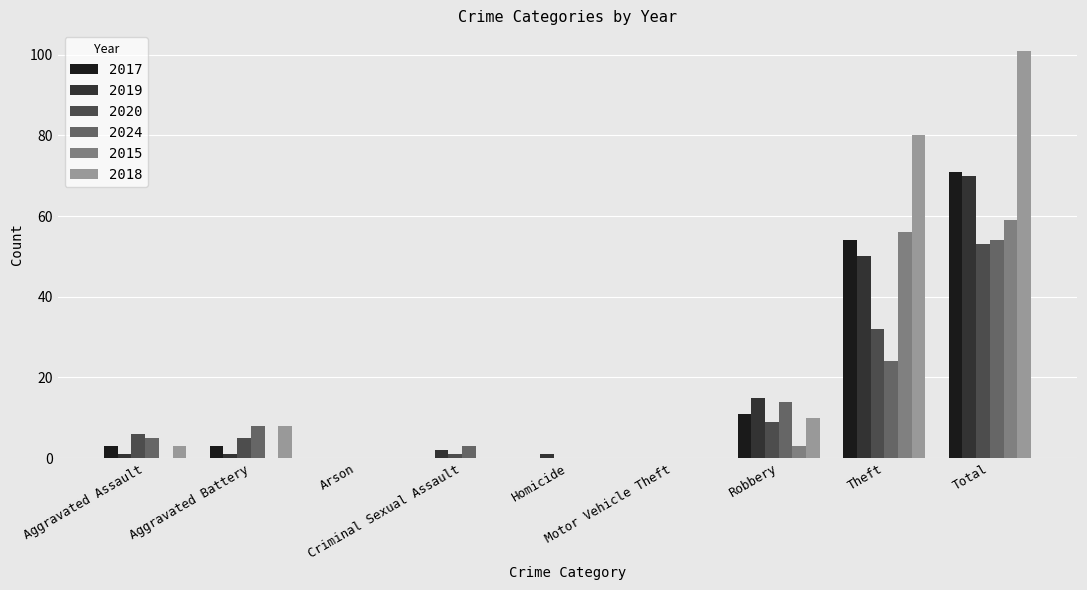

What are all the series names shown in the legend?

2017, 2019, 2020, 2024, 2015, 2018